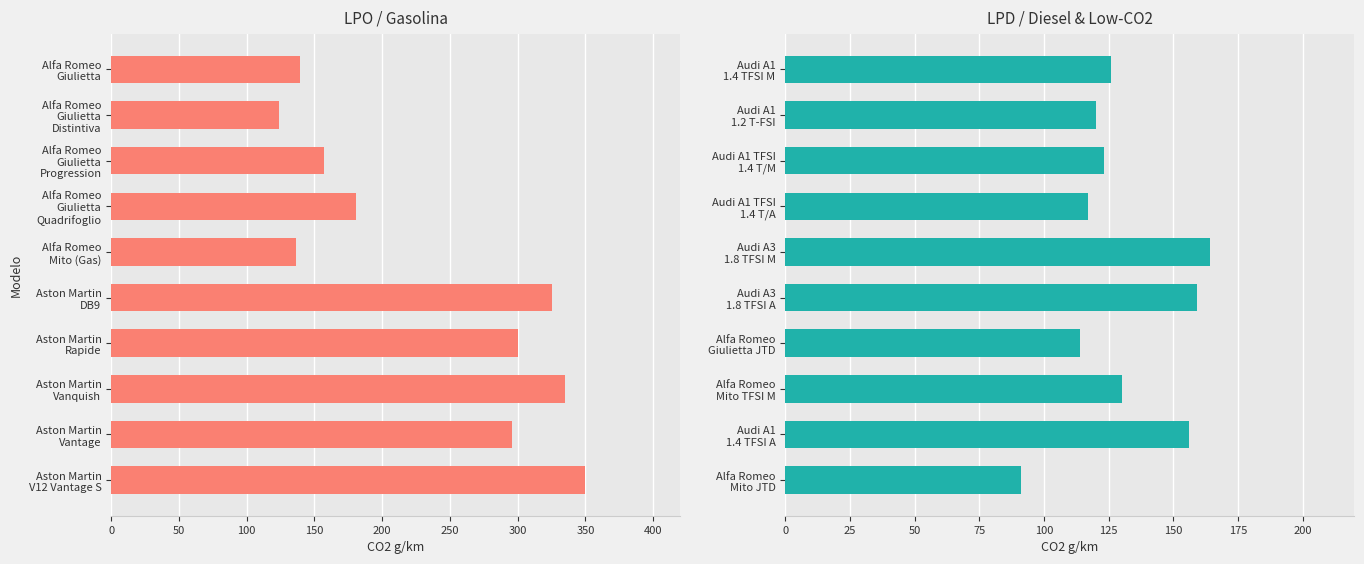

How many distinct data groups are displayed?

2